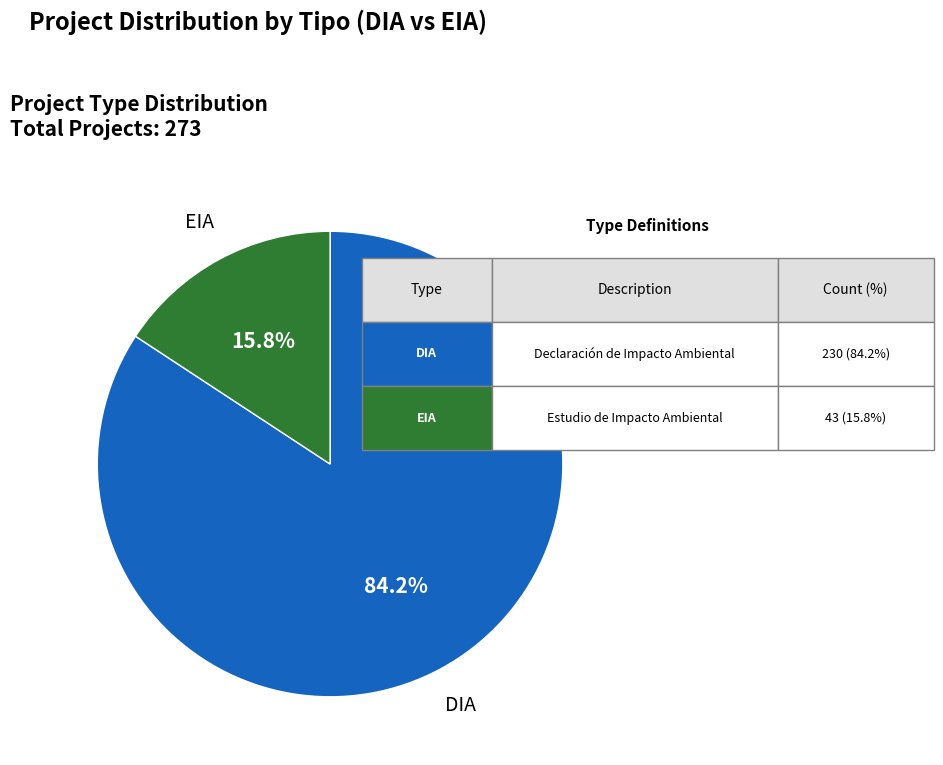

Is there any slice that represents more than half of the pie?

Yes